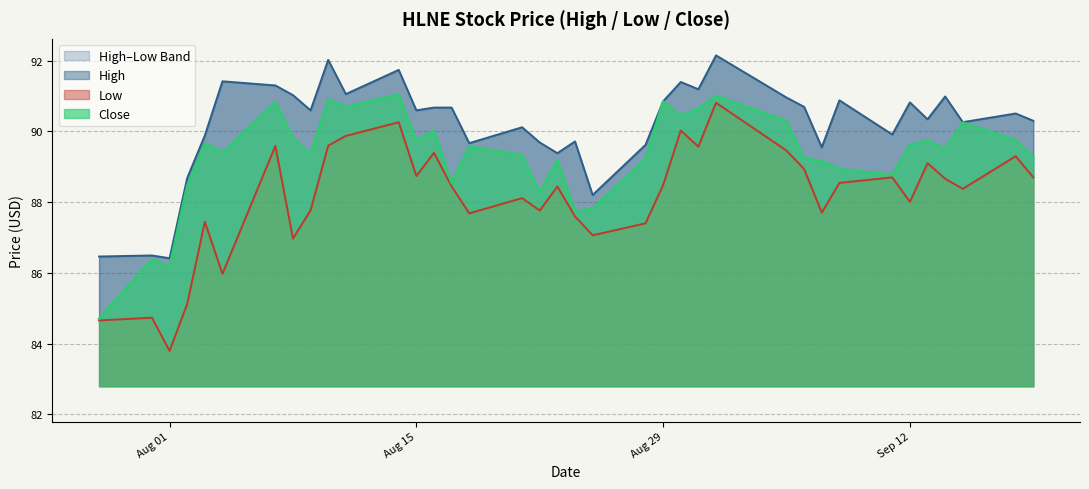

At which category does Close reach its first local valley?

Aug 01